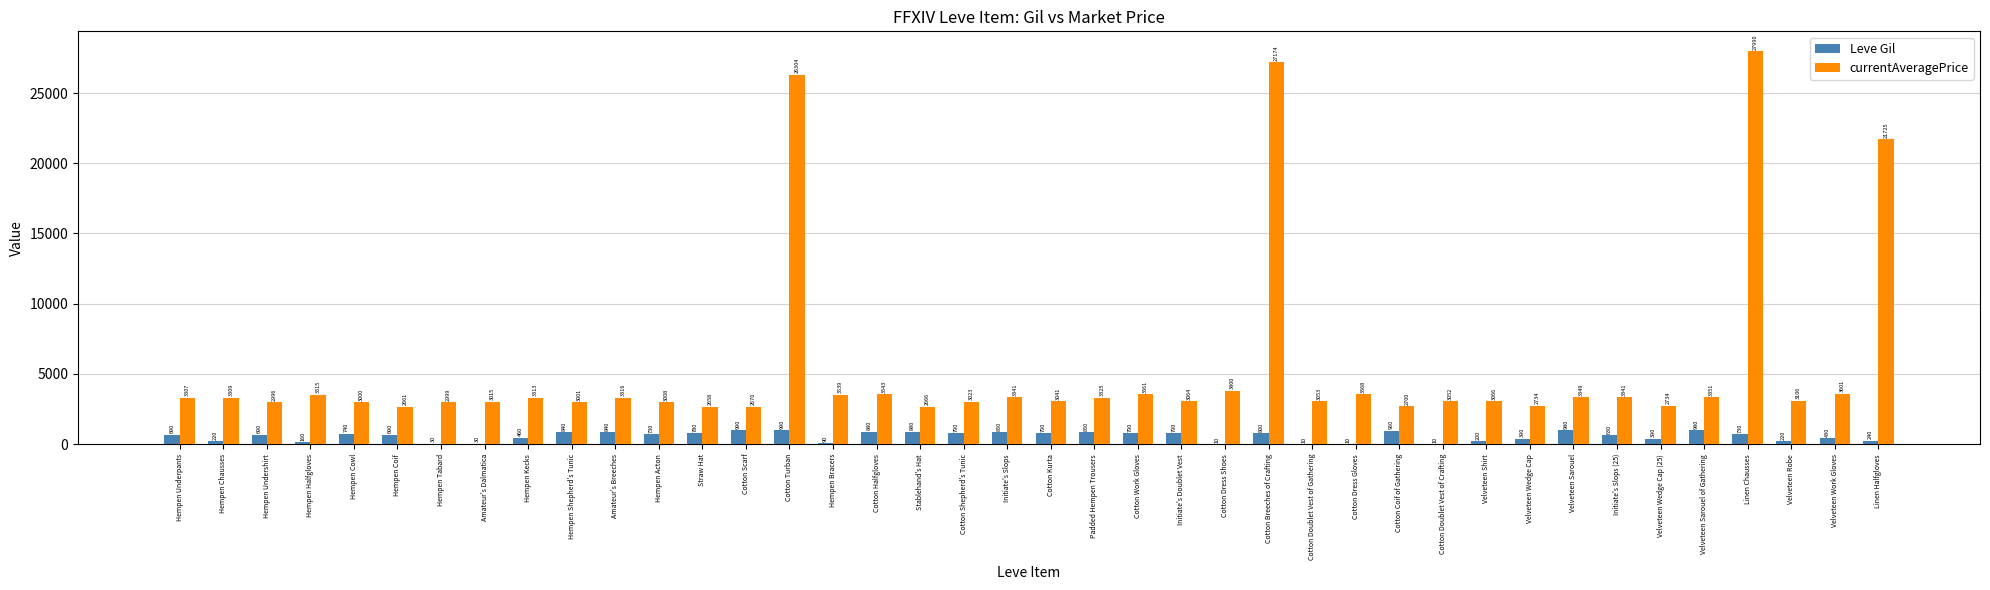

What is the highest value of the Leve Gil series?

990